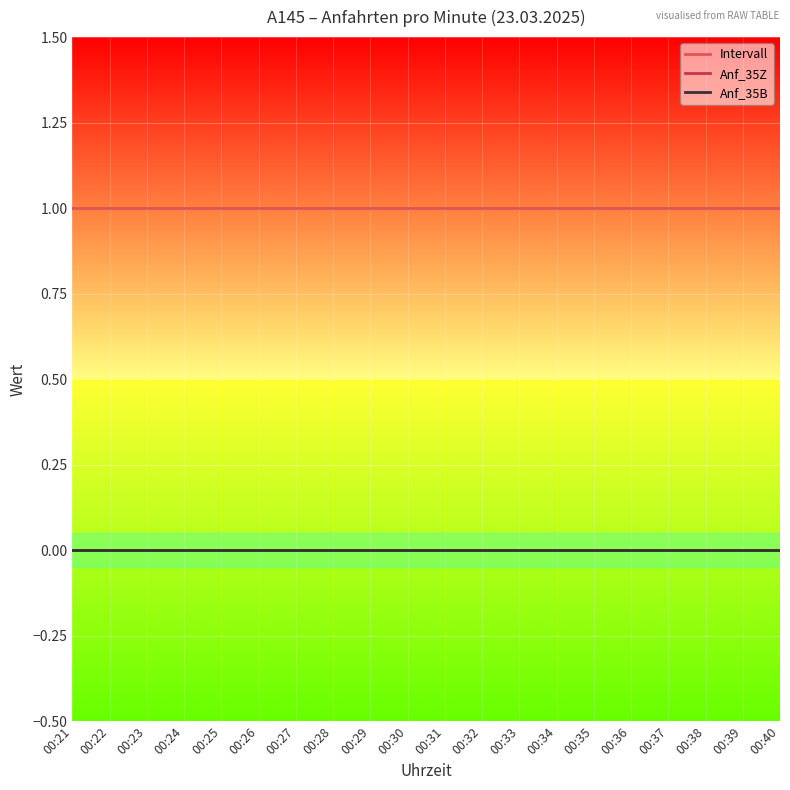

Does the chart display data point markers on the line(s)?

No